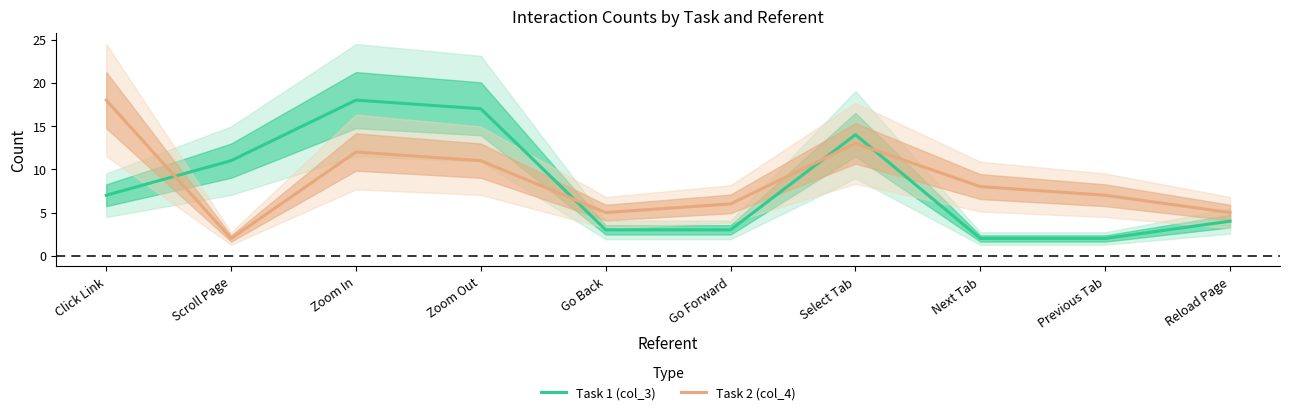

What are all the series names shown in the legend?

Task 1 (col_3), Task 2 (col_4)